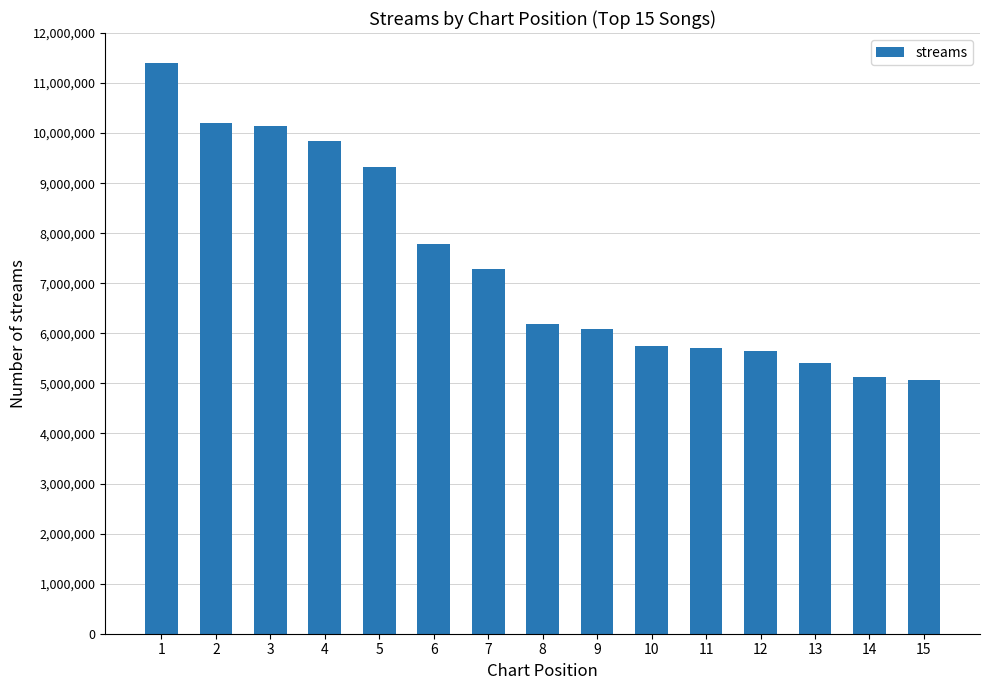

Where does the data first go above 6178135?

1